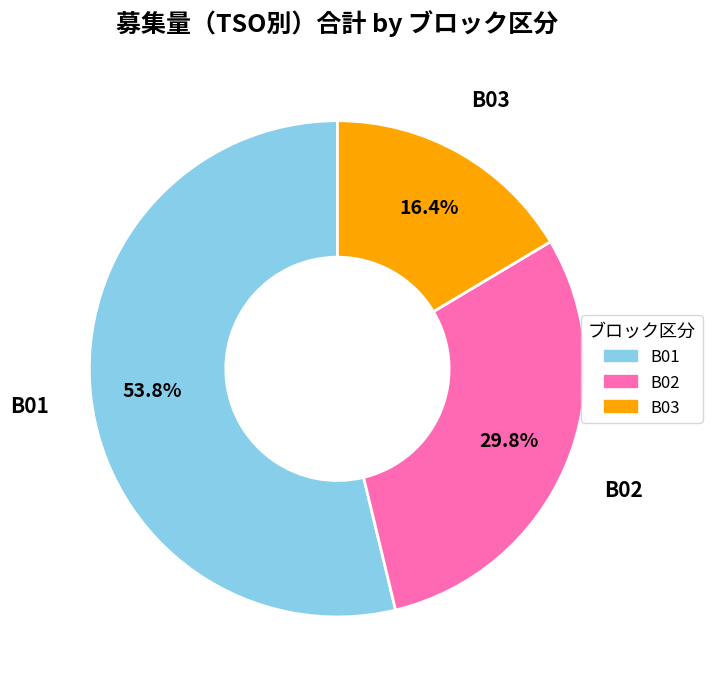

Which category has the biggest portion of the pie?

B01